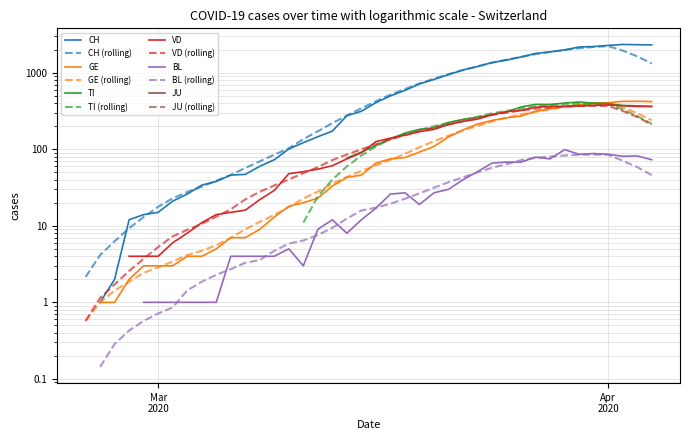

At which label is BL closest to 202?

2020-03-23